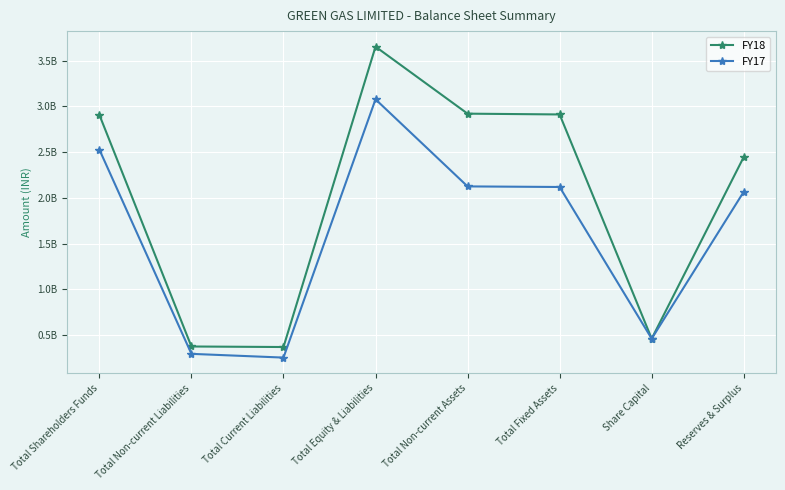

How many interior local peaks does the FY18 series have?

1